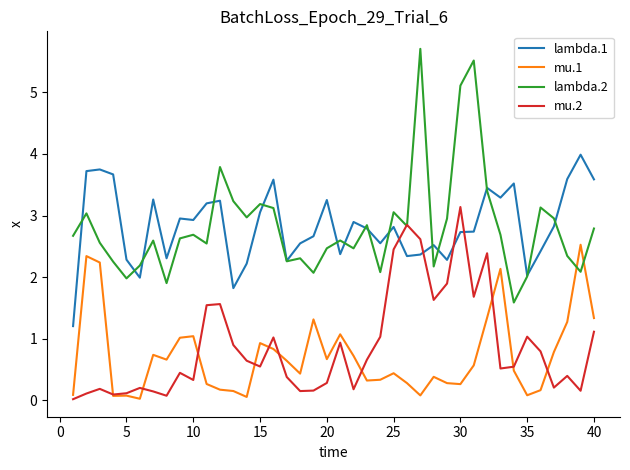

List the series in order of their peak value, highest first.

lambda.2, lambda.1, mu.2, mu.1